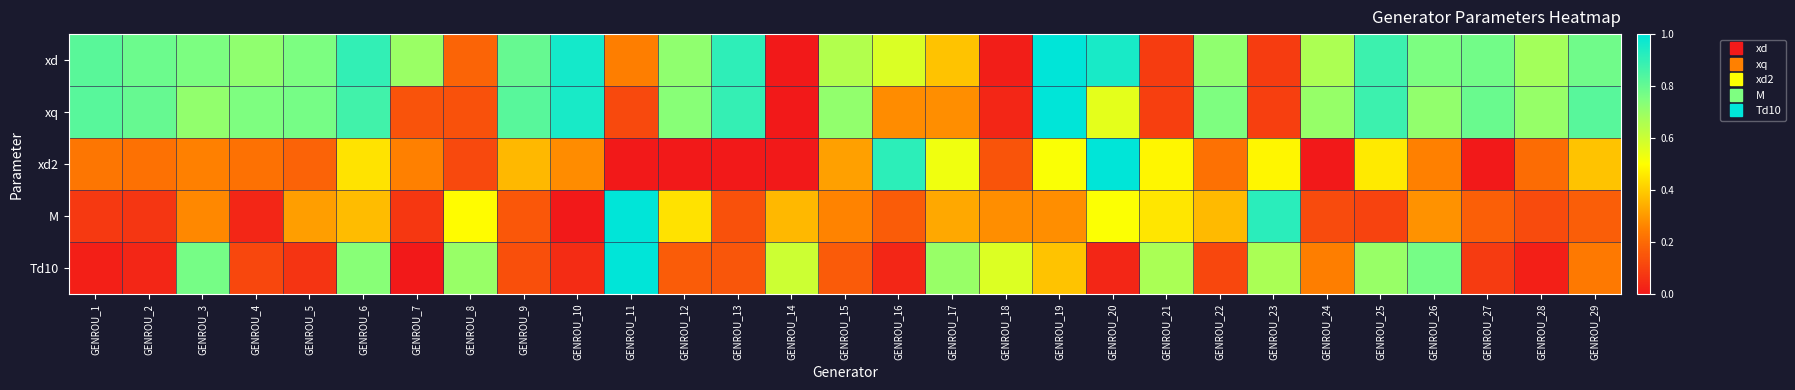

At which category is the sum across all series the highest?

GENROU_6